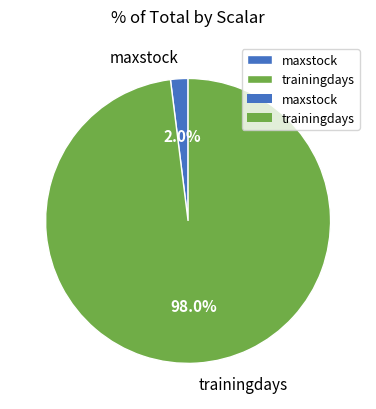

Count the number of slices in the pie.

2